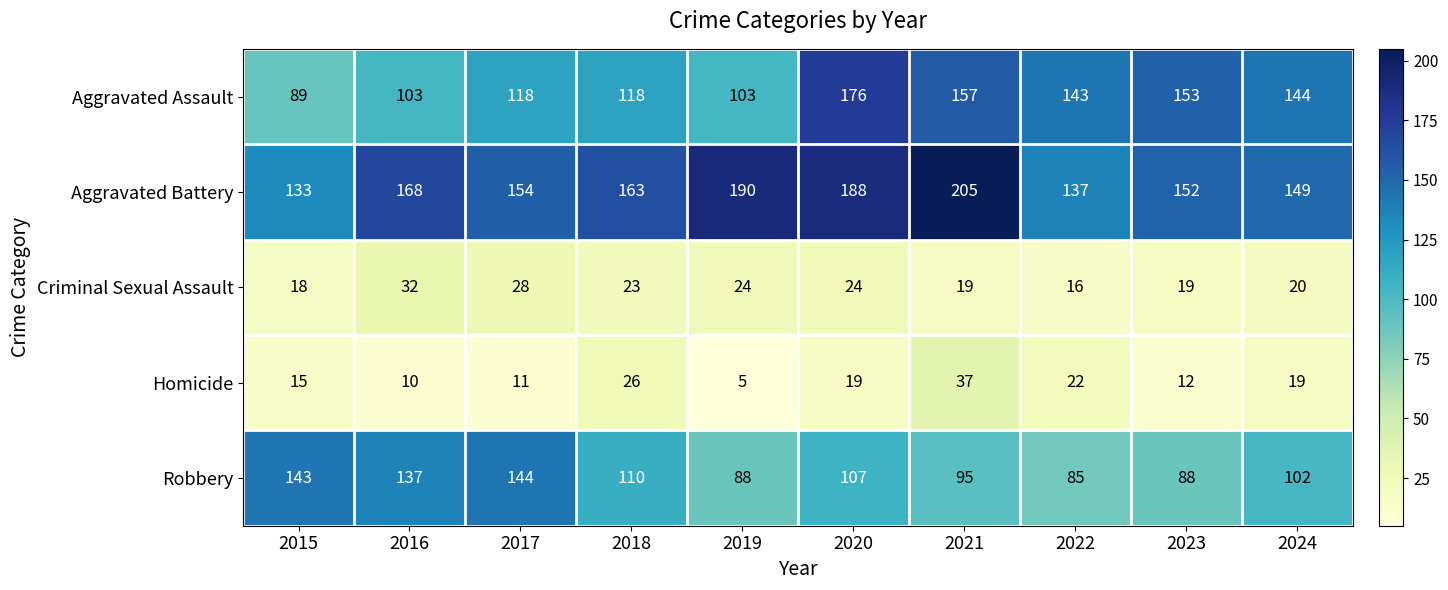

Where does the Aggravated Battery series first go above 163?

2016